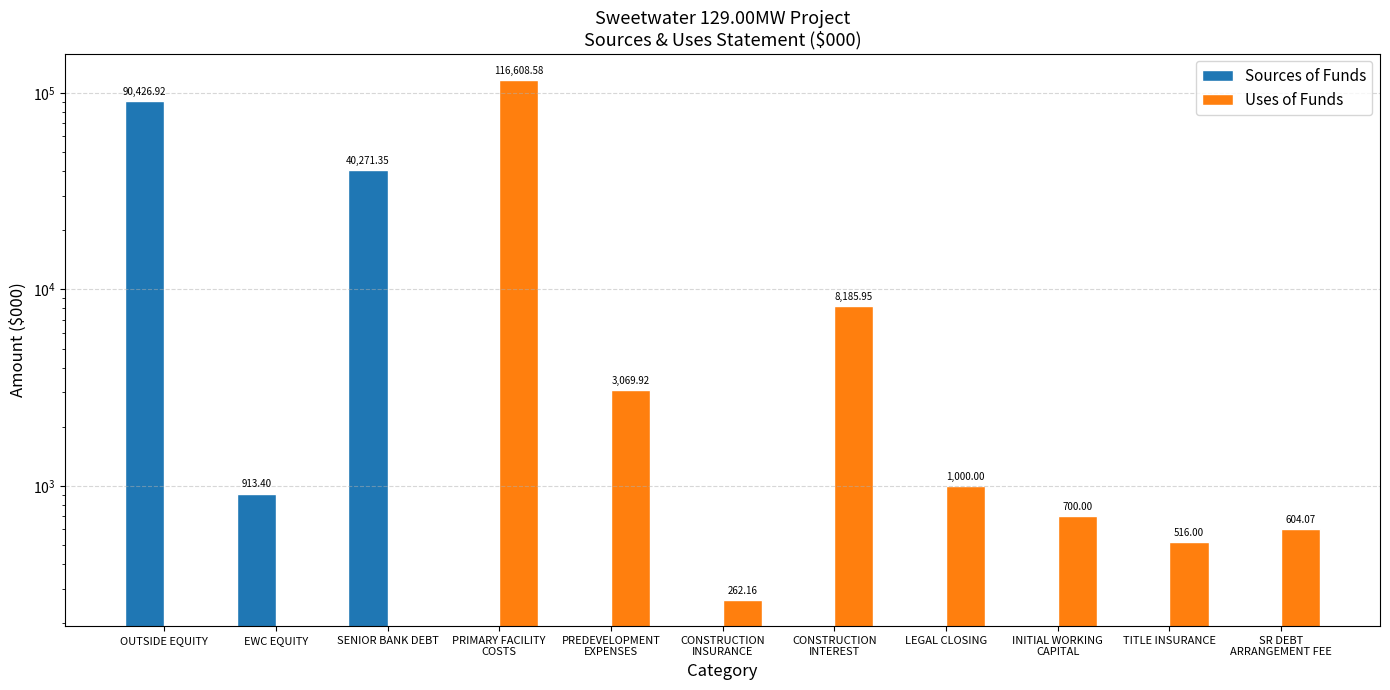

At which category is the sum across all series the highest?

PRIMARY FACILITY
COSTS